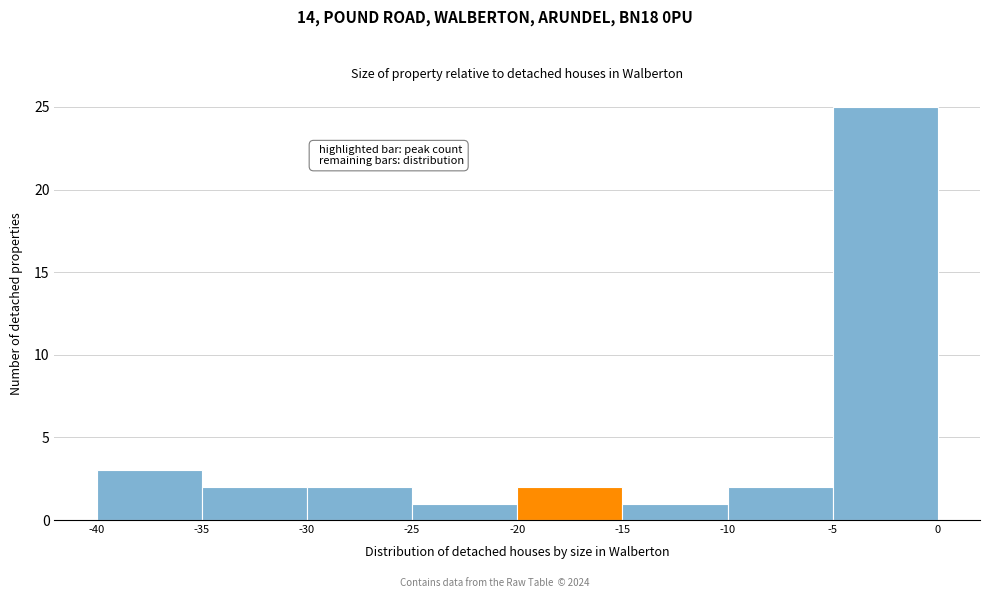

Over which range of the x-axis is the bar tallest?

-5 to 0